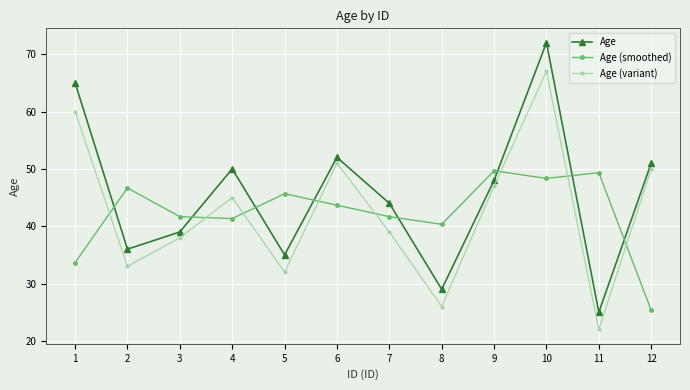

List the labels in order of Age value, largest first.

10, 1, 6, 12, 4, 9, 7, 3, 2, 5, 8, 11